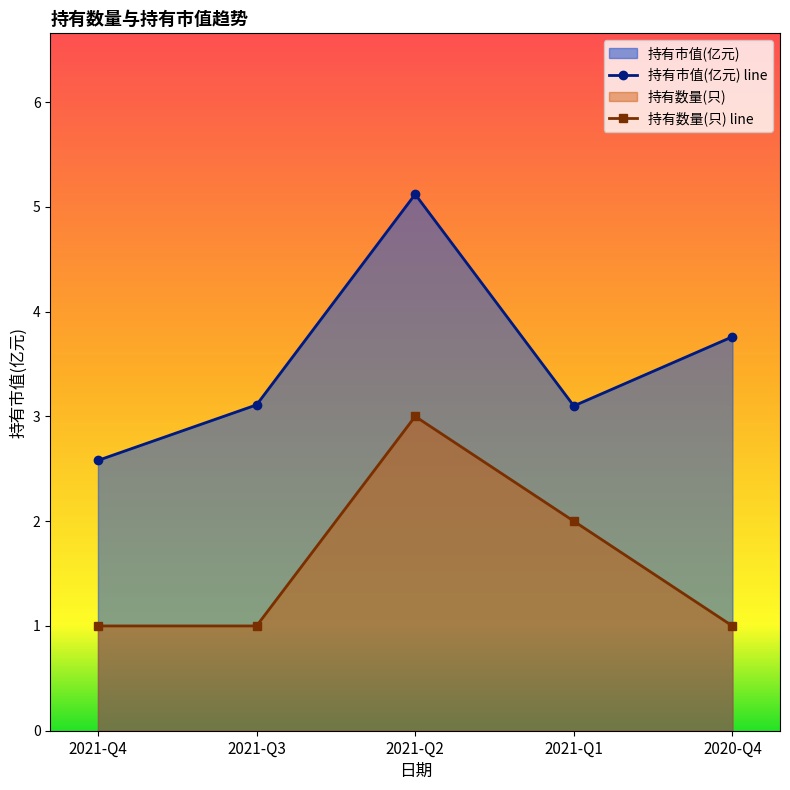

Between 2021-Q1 and 2021-Q2, which is larger?

2021-Q2